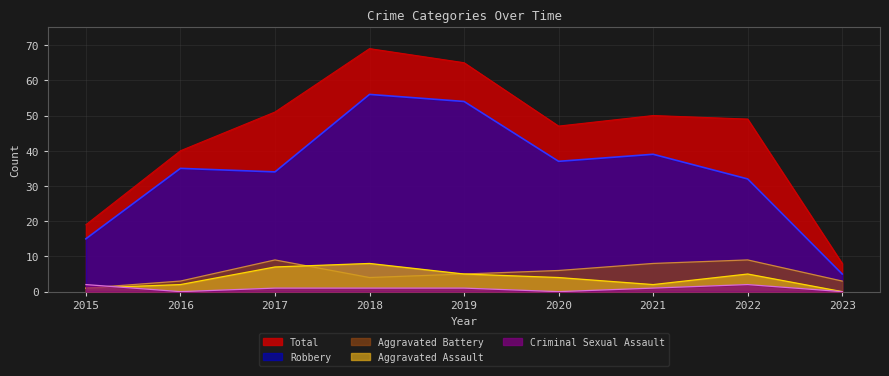

At which label does Aggravated Assault reach its minimum?

2023